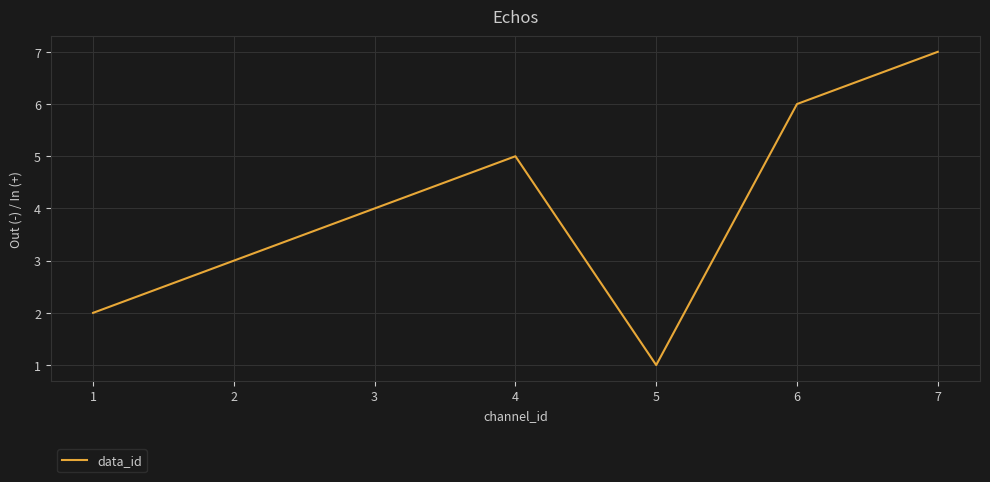

True or false: the data shows 3 at 1.

False